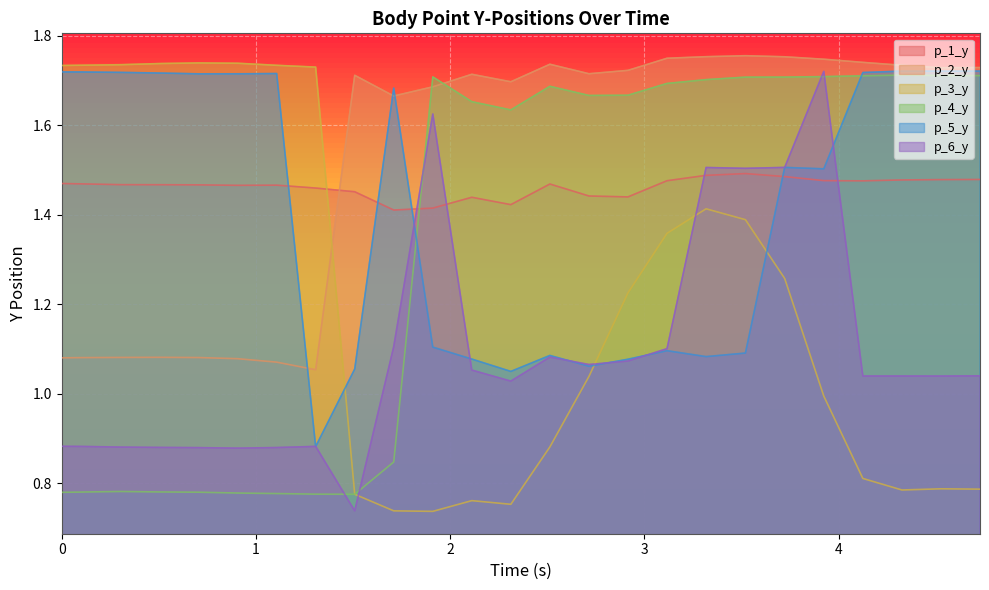

Reading left to right, transcribe all the data shown in this chart.

p_1_y: 0.0=1.5	0.10163998603820801=1.5	0.3024756908416748=1.5	0.5039541721343994=1.5	0.704688310623169=1.5	0.9056975841522217=1.5	1.1069202423095703=1.5	1.3076233863830566=1.5	1.5085861682891846=1.5	1.7093255519866943=1.4	1.9105443954467773=1.4	2.1112723350524902=1.4	2.3122482299804688=1.4	2.513188123703003=1.5	2.714264392852783=1.4	2.9151482582092285=1.4	3.1161341667175293=1.5	3.3172669410705566=1.5	3.5197384357452393=1.5	3.7218453884124756=1.5	3.9231784343719482=1.5	4.124215126037598=1.5	4.325451612472534=1.5	4.526304006576538=1.5	4.727242708206177=1.5
p_2_y: 0.0=1.1	0.10163998603820801=1.1	0.3024756908416748=1.1	0.5039541721343994=1.1	0.704688310623169=1.1	0.9056975841522217=1.1	1.1069202423095703=1.1	1.3076233863830566=1.1	1.5085861682891846=1.7	1.7093255519866943=1.7	1.9105443954467773=1.7	2.1112723350524902=1.7	2.3122482299804688=1.7	2.513188123703003=1.7	2.714264392852783=1.7	2.9151482582092285=1.7	3.1161341667175293=1.7	3.3172669410705566=1.8	3.5197384357452393=1.8	3.7218453884124756=1.8	3.9231784343719482=1.7	4.124215126037598=1.7	4.325451612472534=1.7	4.526304006576538=1.7	4.727242708206177=1.7
p_3_y: 0.0=1.7	0.10163998603820801=1.7	0.3024756908416748=1.7	0.5039541721343994=1.7	0.704688310623169=1.7	0.9056975841522217=1.7	1.1069202423095703=1.7	1.3076233863830566=1.7	1.5085861682891846=0.8	1.7093255519866943=0.7	1.9105443954467773=0.7	2.1112723350524902=0.8	2.3122482299804688=0.8	2.513188123703003=0.9	2.714264392852783=1.0	2.9151482582092285=1.2	3.1161341667175293=1.4	3.3172669410705566=1.4	3.5197384357452393=1.4	3.7218453884124756=1.3	3.9231784343719482=1.0	4.124215126037598=0.8	4.325451612472534=0.8	4.526304006576538=0.8	4.727242708206177=0.8
p_4_y: 0.0=0.8	0.10163998603820801=0.8	0.3024756908416748=0.8	0.5039541721343994=0.8	0.704688310623169=0.8	0.9056975841522217=0.8	1.1069202423095703=0.8	1.3076233863830566=0.8	1.5085861682891846=0.8	1.7093255519866943=0.8	1.9105443954467773=1.7	2.1112723350524902=1.7	2.3122482299804688=1.6	2.513188123703003=1.7	2.714264392852783=1.7	2.9151482582092285=1.7	3.1161341667175293=1.7	3.3172669410705566=1.7	3.5197384357452393=1.7	3.7218453884124756=1.7	3.9231784343719482=1.7	4.124215126037598=1.7	4.325451612472534=1.7	4.526304006576538=1.7	4.727242708206177=1.7
p_5_y: 0.0=1.7	0.10163998603820801=1.7	0.3024756908416748=1.7	0.5039541721343994=1.7	0.704688310623169=1.7	0.9056975841522217=1.7	1.1069202423095703=1.7	1.3076233863830566=0.9	1.5085861682891846=1.1	1.7093255519866943=1.7	1.9105443954467773=1.1	2.1112723350524902=1.1	2.3122482299804688=1.0	2.513188123703003=1.1	2.714264392852783=1.1	2.9151482582092285=1.1	3.1161341667175293=1.1	3.3172669410705566=1.1	3.5197384357452393=1.1	3.7218453884124756=1.5	3.9231784343719482=1.5	4.124215126037598=1.7	4.325451612472534=1.7	4.526304006576538=1.7	4.727242708206177=1.7
p_6_y: 0.0=0.9	0.10163998603820801=0.9	0.3024756908416748=0.9	0.5039541721343994=0.9	0.704688310623169=0.9	0.9056975841522217=0.9	1.1069202423095703=0.9	1.3076233863830566=0.9	1.5085861682891846=0.7	1.7093255519866943=1.1	1.9105443954467773=1.6	2.1112723350524902=1.1	2.3122482299804688=1.0	2.513188123703003=1.1	2.714264392852783=1.1	2.9151482582092285=1.1	3.1161341667175293=1.1	3.3172669410705566=1.5	3.5197384357452393=1.5	3.7218453884124756=1.5	3.9231784343719482=1.7	4.124215126037598=1.0	4.325451612472534=1.0	4.526304006576538=1.0	4.727242708206177=1.0